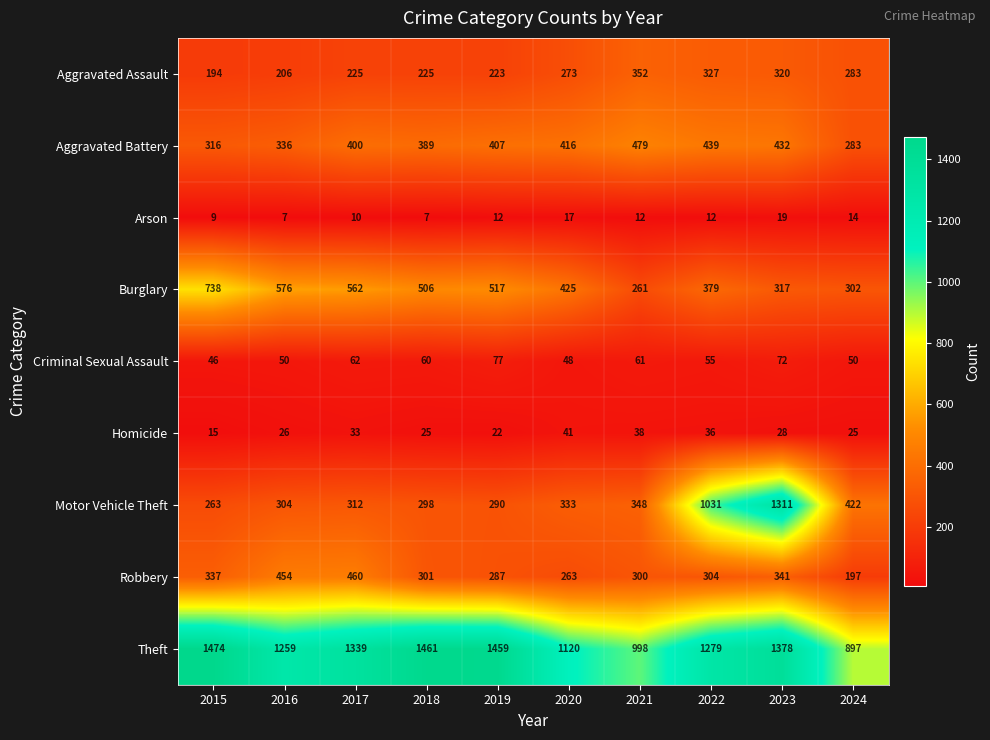

At which label is Motor Vehicle Theft closest to 787?

2022